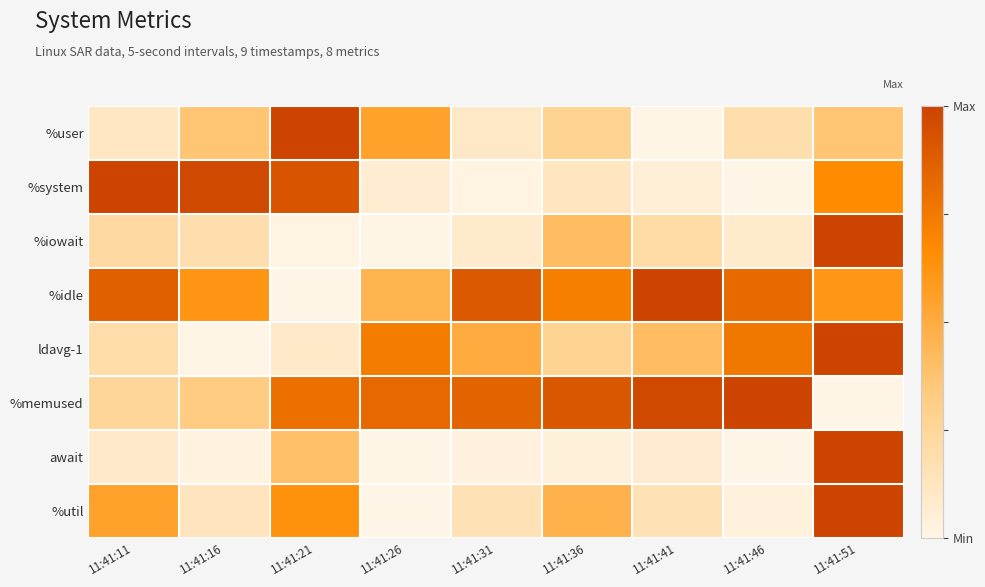

What is the total value across all series at 11:41:16?

2.6